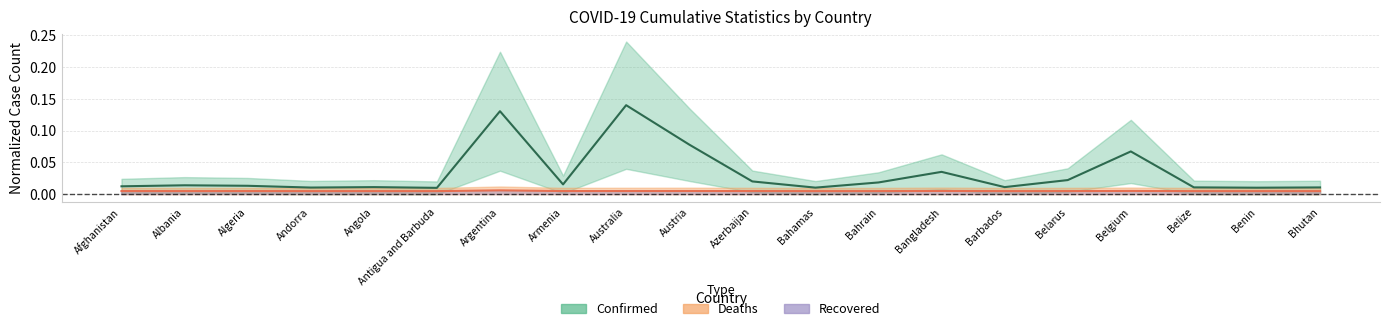

At which category does Confirmed reach its first local valley?

Andorra